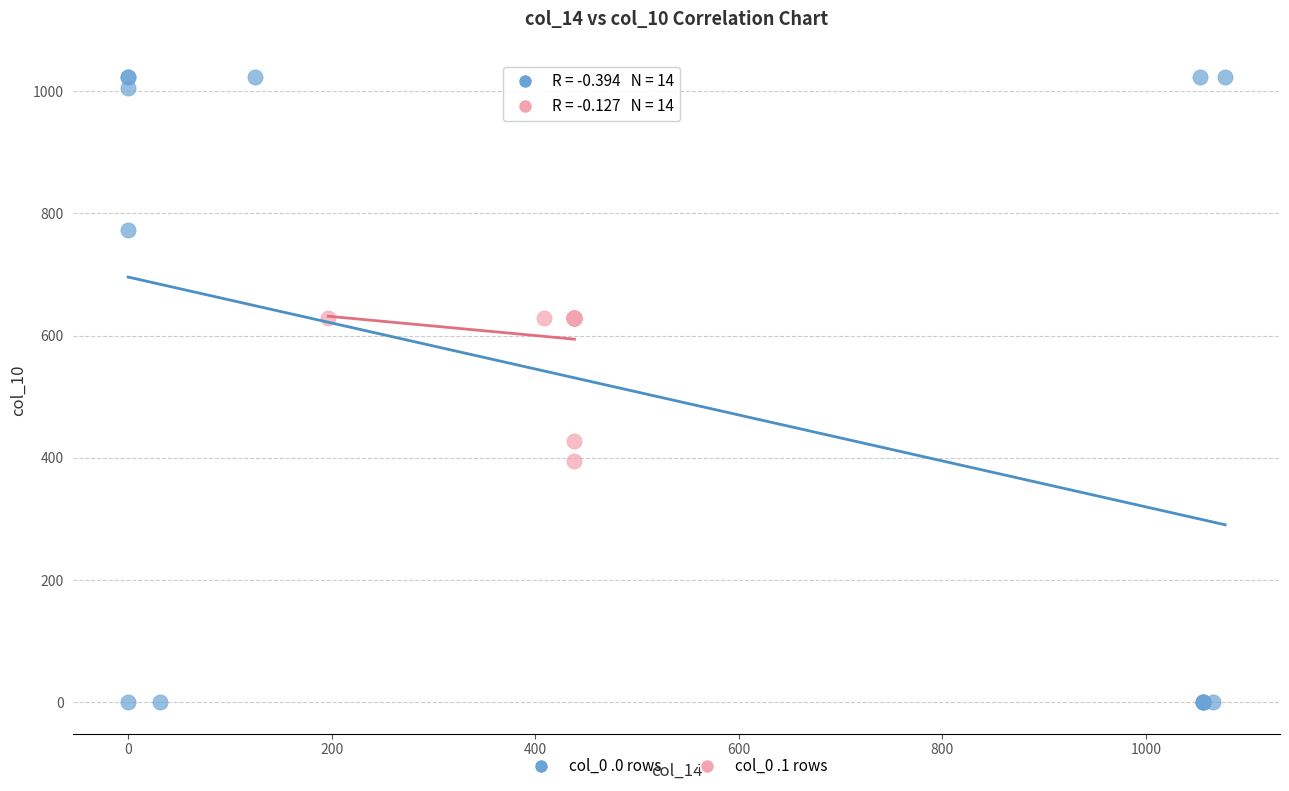

What are all the series names shown in the legend?

col_0 .0 rows, col_0 .1 rows